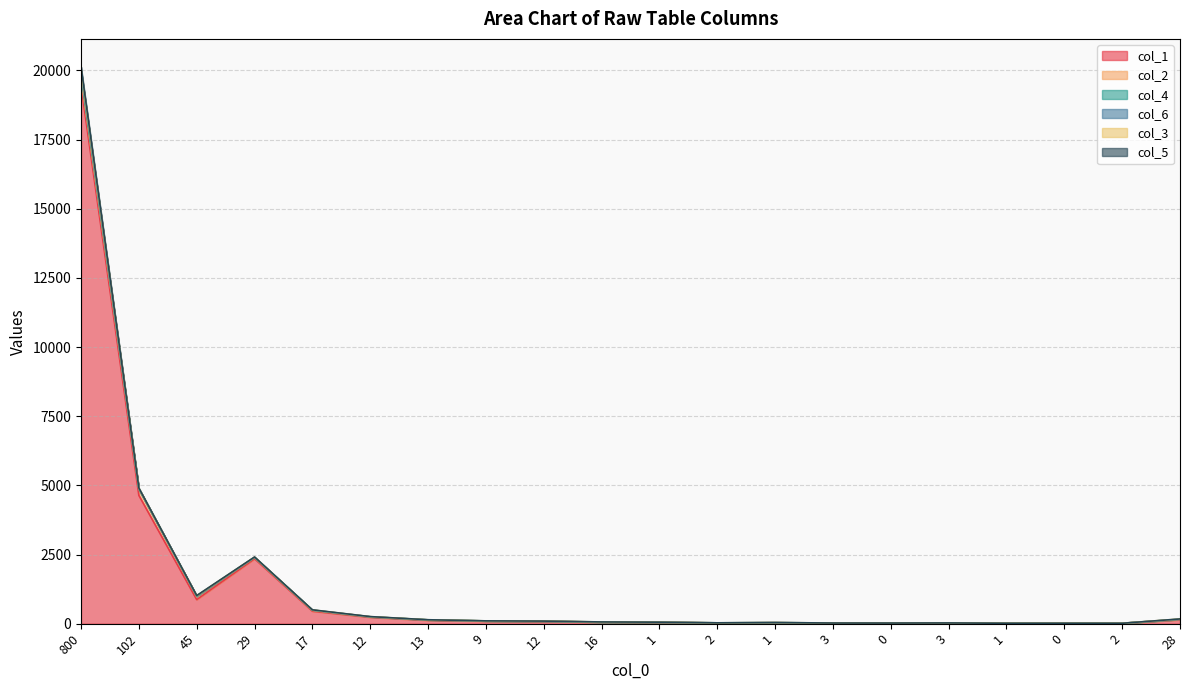

Reading left to right, extract all data points from this chart.

col_1: 19447	4637	871	2348	452	232	123	88	80	55	47	26	33	23	18	22	14	13	14	140
col_4: 20134	4903	1017	2411	501	256	142	102	93	63	54	31	41	24	23	27	16	16	15	171
col_6: 20029	4893	1012	2407	497	253	140	101	93	62	52	30	40	24	23	25	16	16	15	169
col_3: 19929	4882	1001	2400	493	251	139	101	90	61	50	30	39	24	20	25	15	16	15	162
col_5: 19852	4869	994	2395	488	248	137	99	88	57	50	30	36	24	19	24	15	16	15	159